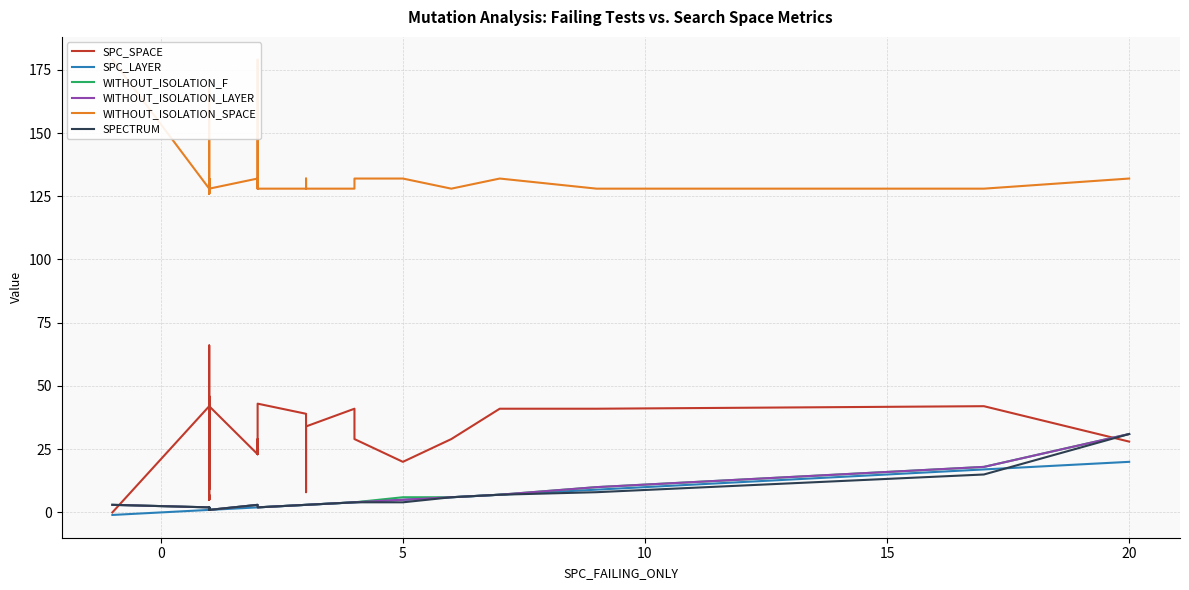

Which series has the largest range (max minus min)?

SPC_SPACE